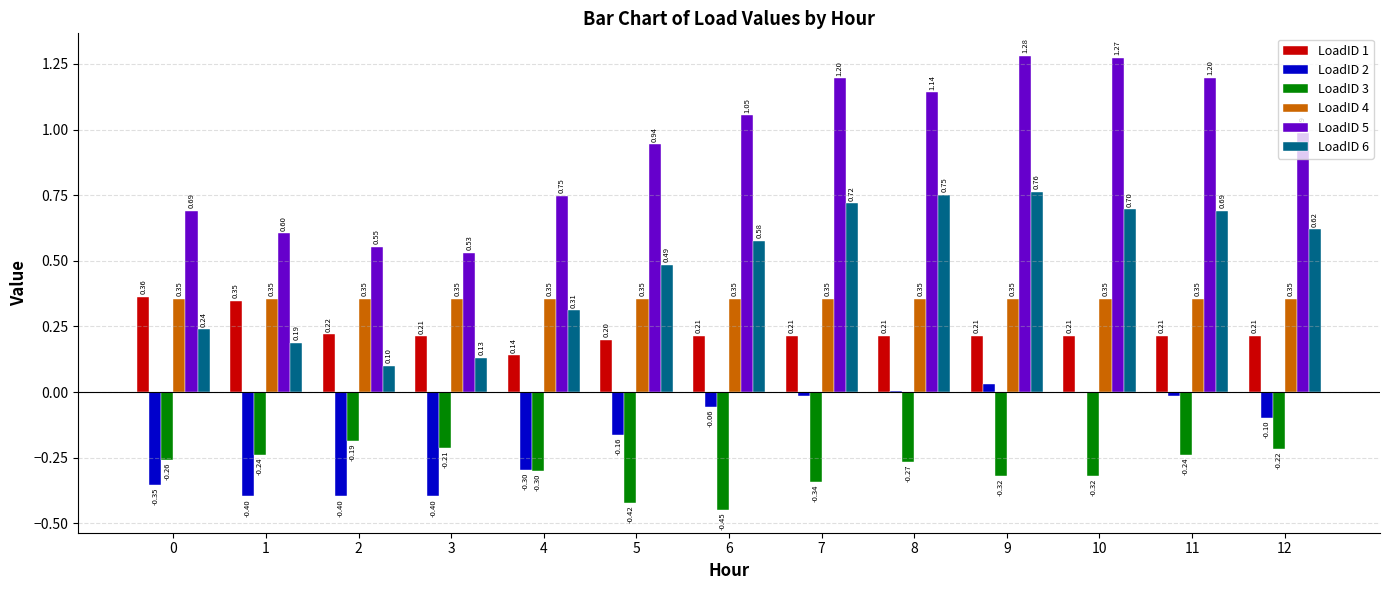

Which series has the largest total across all categories?

LoadID 5